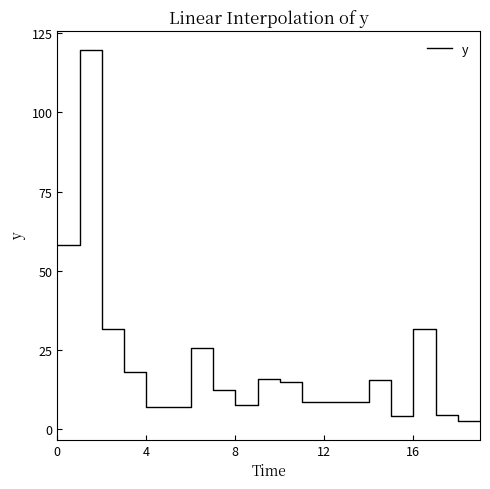

Count the number of categories in the chart.

20